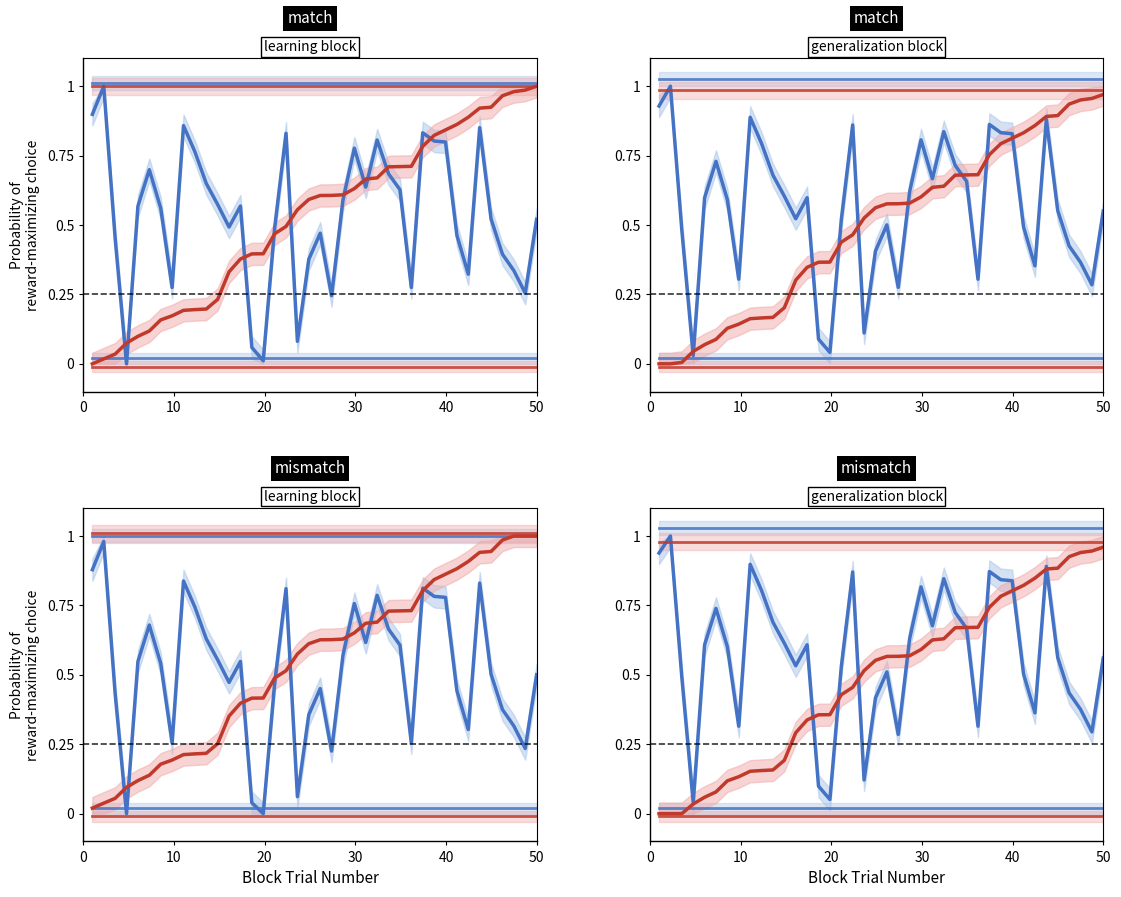

True or false: mid (red) has more than 1 interior local peaks.

False